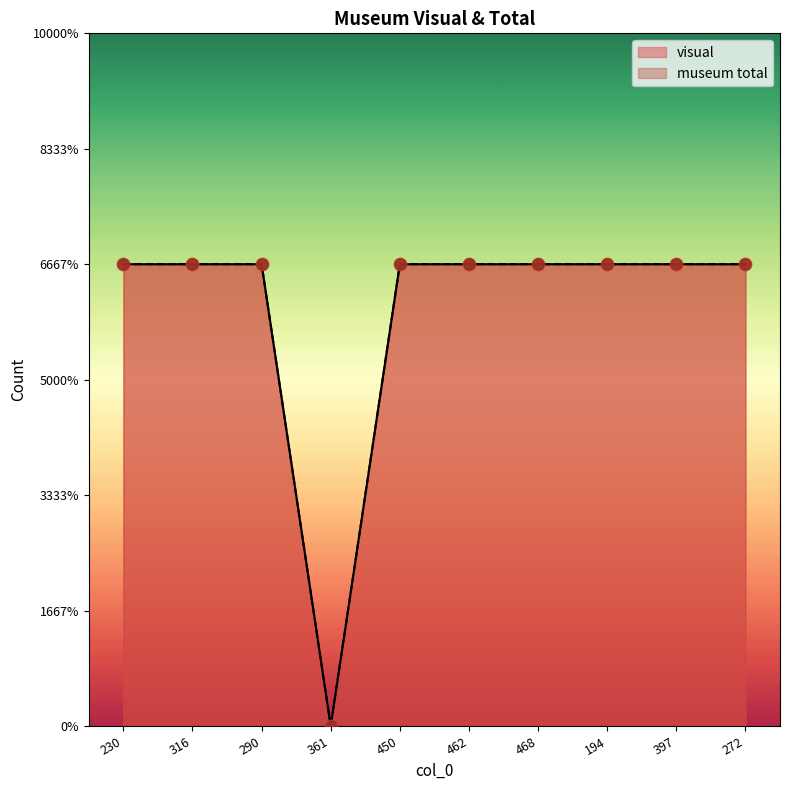

Which series reaches the minimum Y coordinate?

visual